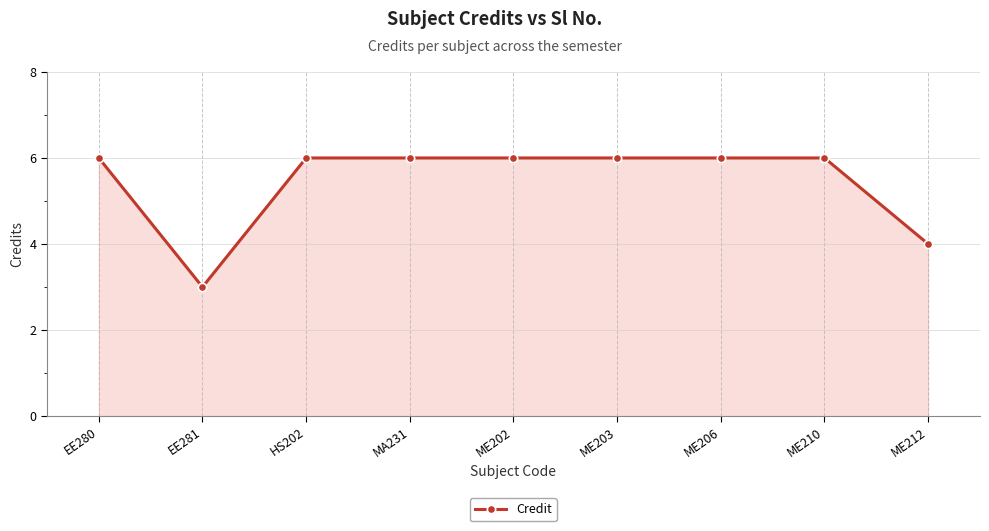

How many distinct data groups are displayed?

1